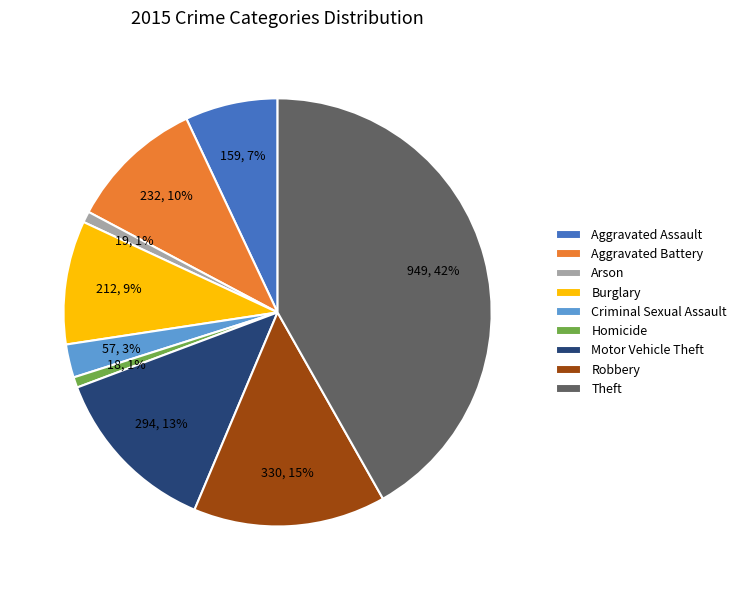

Is it true that Homicide is 14% of the pie?

False